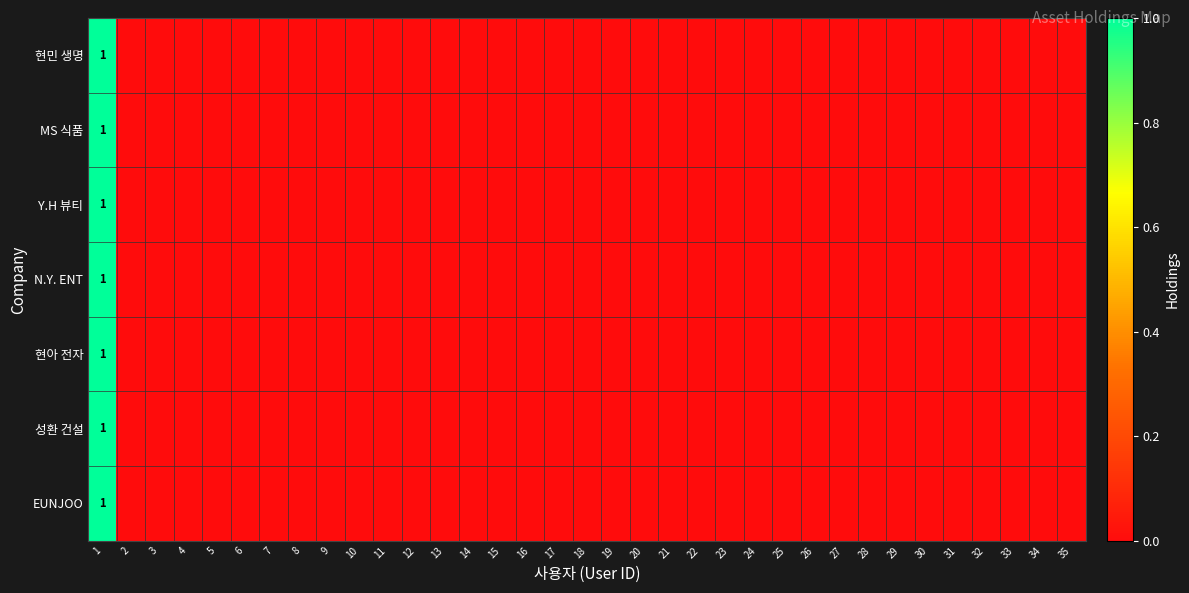

Which category has the lowest value in the EUNJOO series?

2